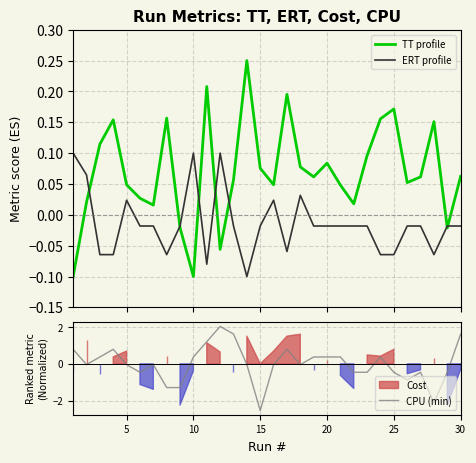

What is the lowest value of the TT (normalized) series?

-0.1